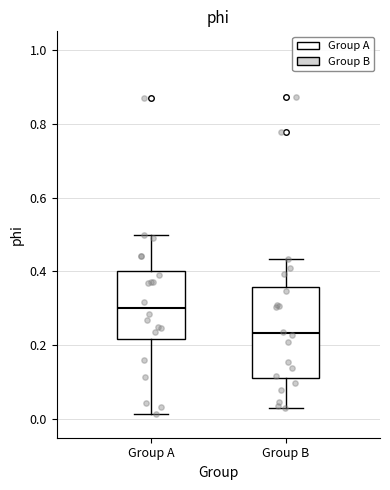

Reading left to right, read every box against the y-axis: the position of its median line, the range the box covers, and the ends of its whiskers. The values are not printed on the chart, so give them approximately, as read against the axis.

Group A: median 0.30, box 0.22 to 0.40, whiskers 0.02 to 0.50
Group B: median 0.24, box 0.12 to 0.36, whiskers 0.04 to 0.44